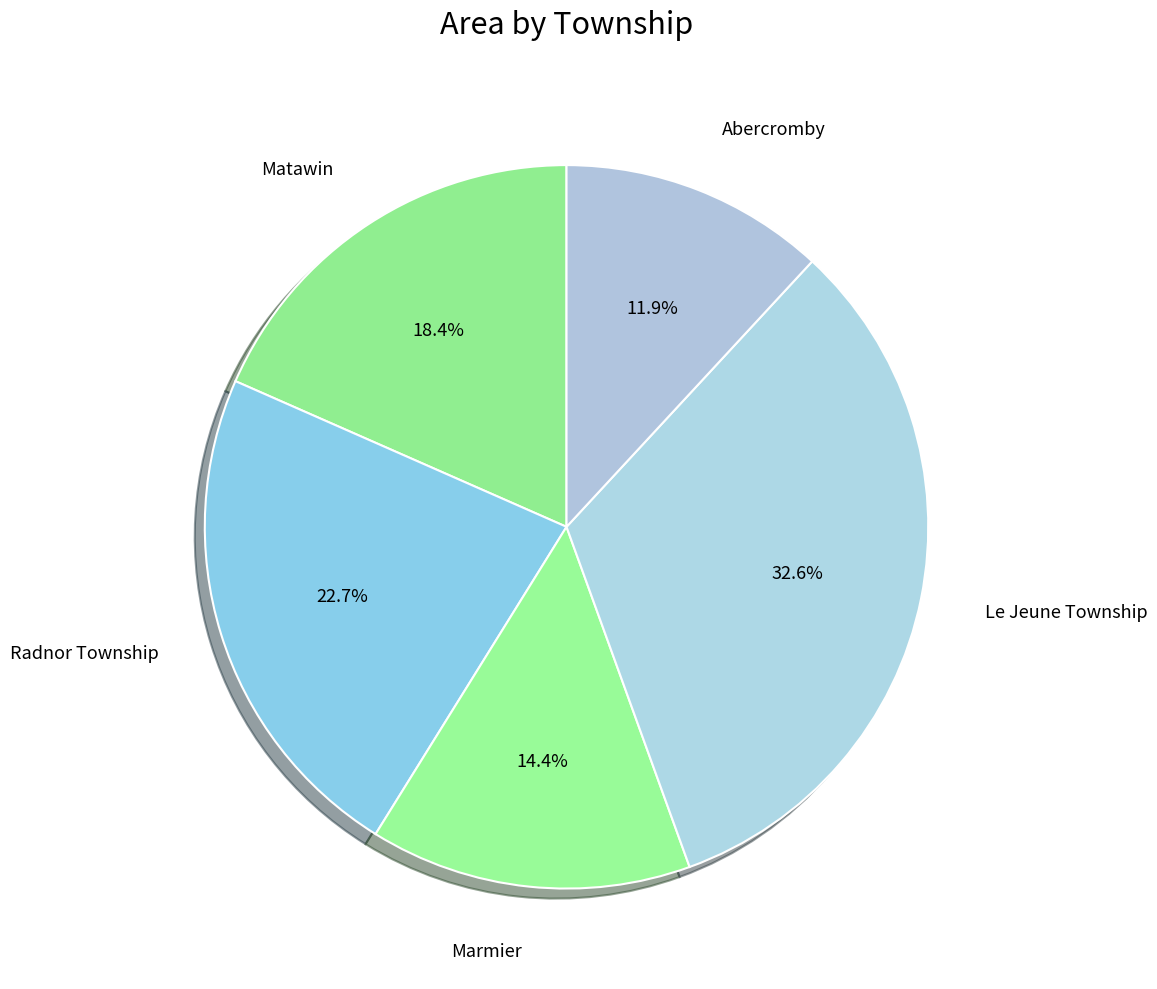

To the nearest percent, what is the combined percentage of Abercromby and Le Jeune Township?

44%